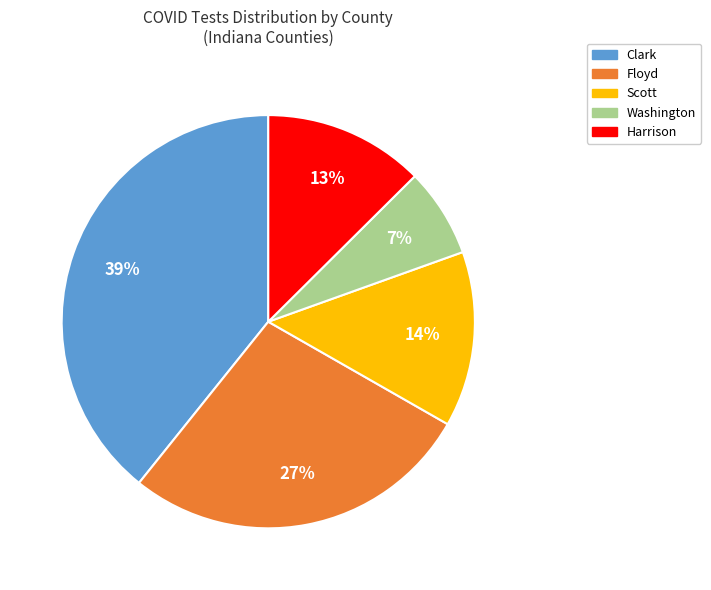

What is the largest slice in the pie chart?

Clark